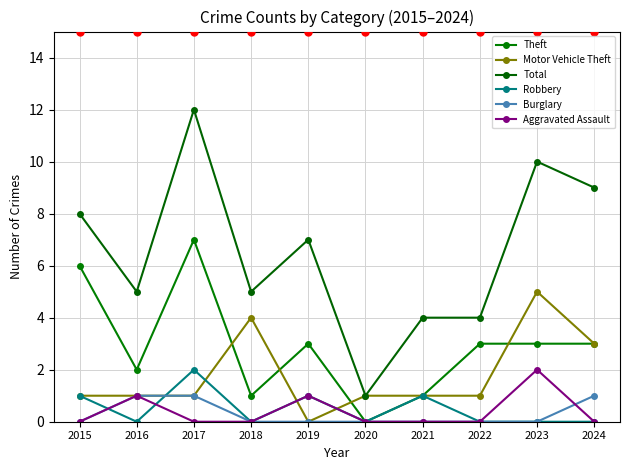

Count the number of data series in this chart.

6